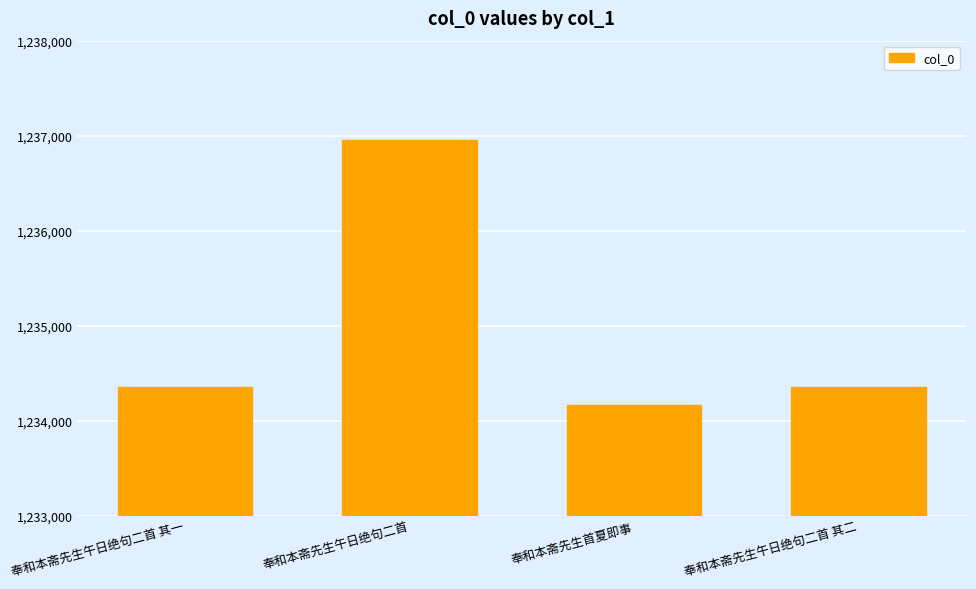

What is the difference between the values at 奉和本斋先生午日绝句二首 其二 and 奉和本斋先生午日绝句二首 其一?

1